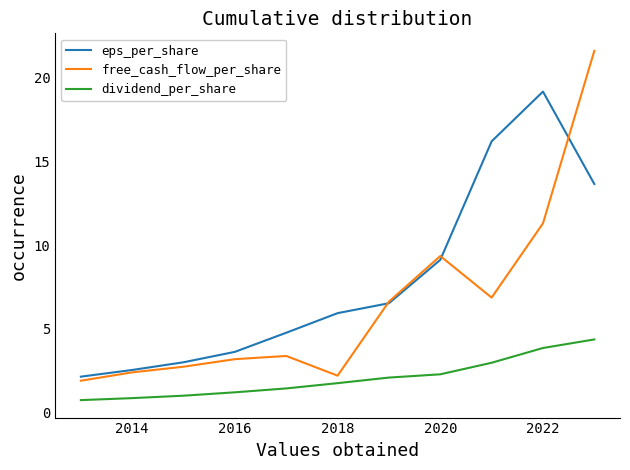

What is the highest value of the eps_per_share series?

19.2